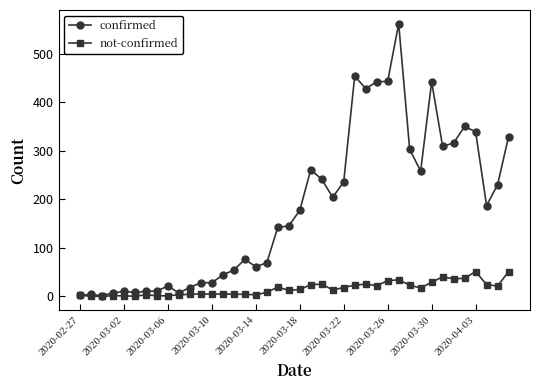

List the series in order of their overall mean, highest first.

confirmed, not-confirmed